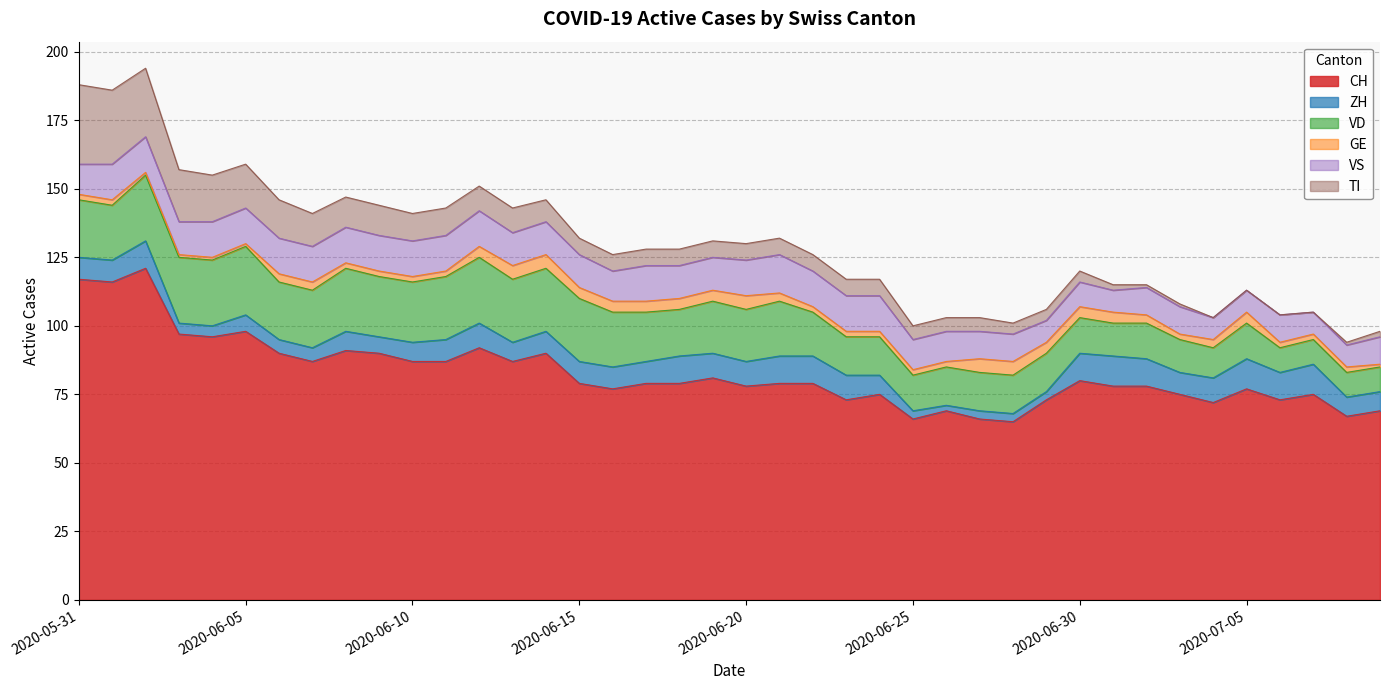

What are all the series names shown in the legend?

CH, ZH, VD, GE, VS, TI